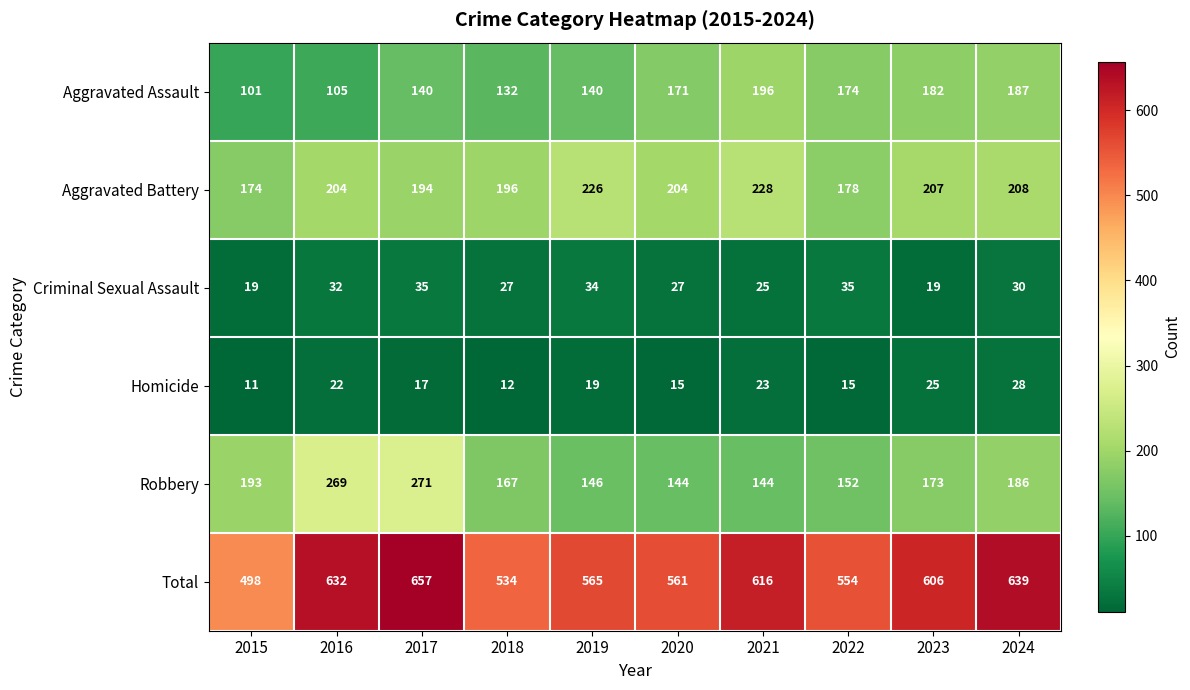

Rank the series by their maximum value, from lowest to highest.

Homicide, Criminal Sexual Assault, Aggravated Assault, Aggravated Battery, Robbery, Total